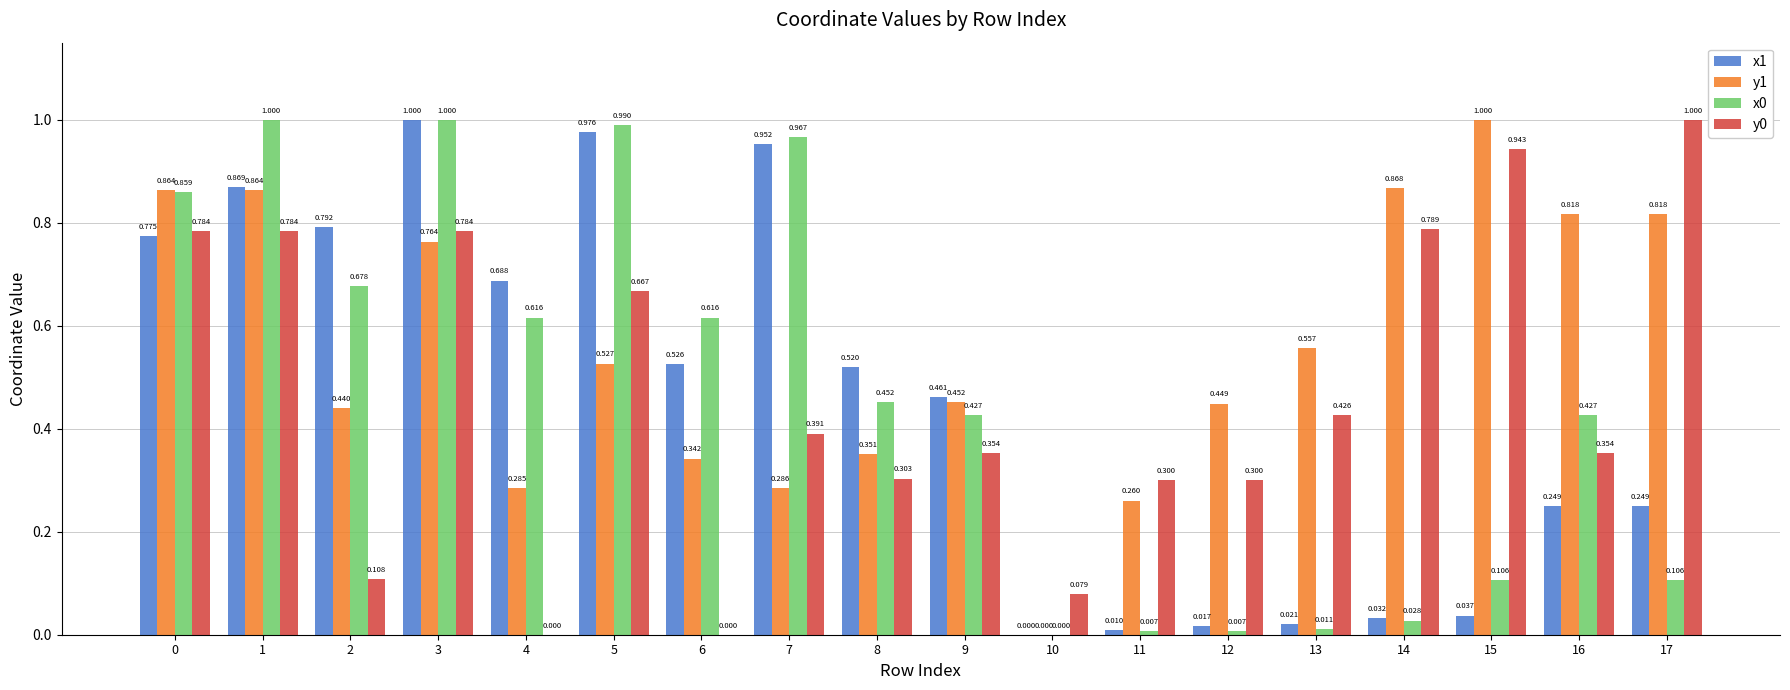

Is the value of y1 at 5 greater than the value of x1 at 9?

Yes